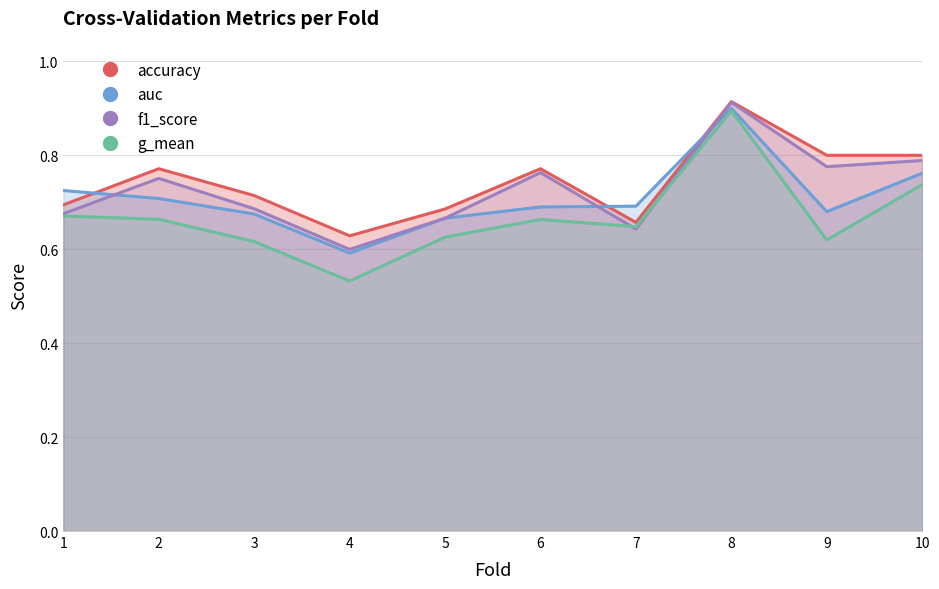

What is the minimum value for accuracy?

0.6